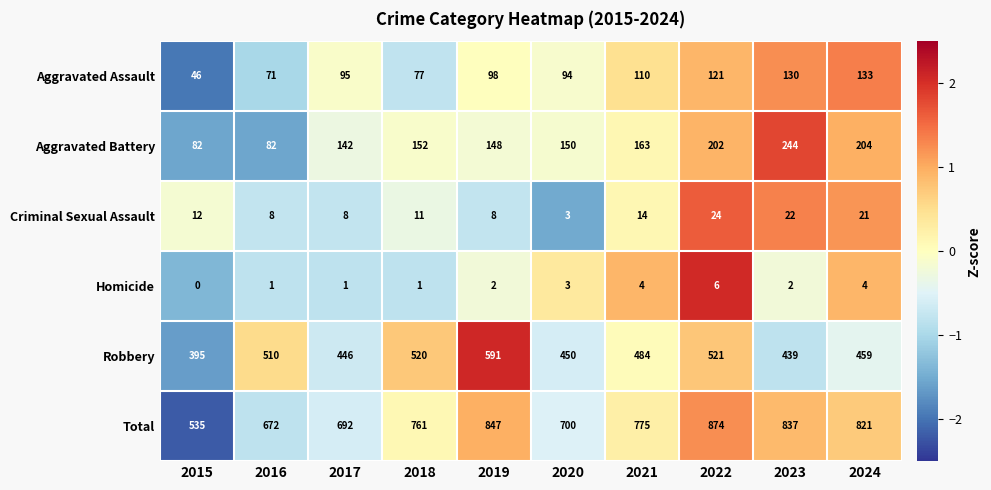

Rank the series at 2021 from lowest to highest value.

Homicide, Criminal Sexual Assault, Aggravated Assault, Aggravated Battery, Robbery, Total